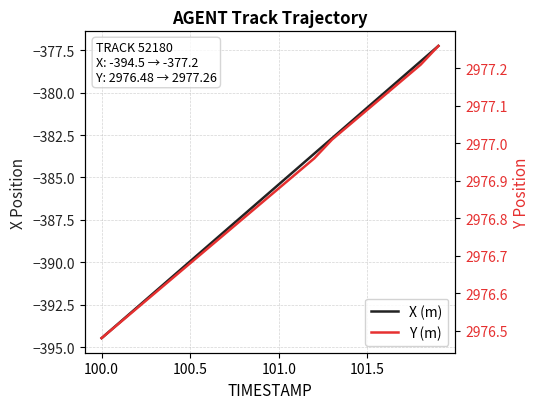

At 101.0, list the series in order from largest to smallest.

Y (m), X (m)